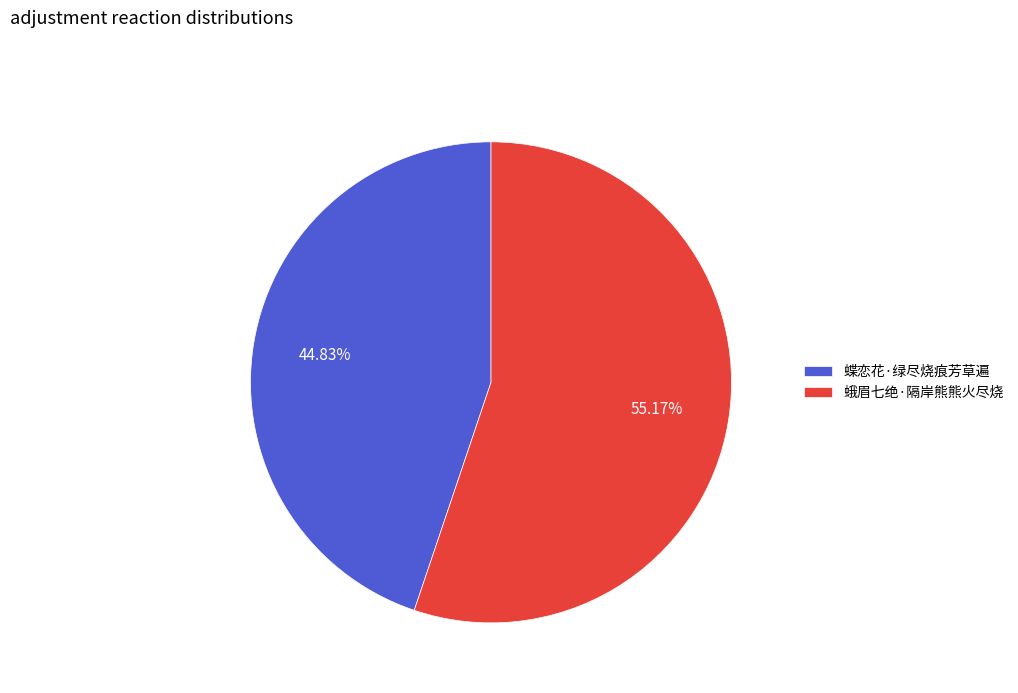

To the nearest percent, what percentage of the pie is 蝶恋花·绿尽烧痕芳草遍?

45%